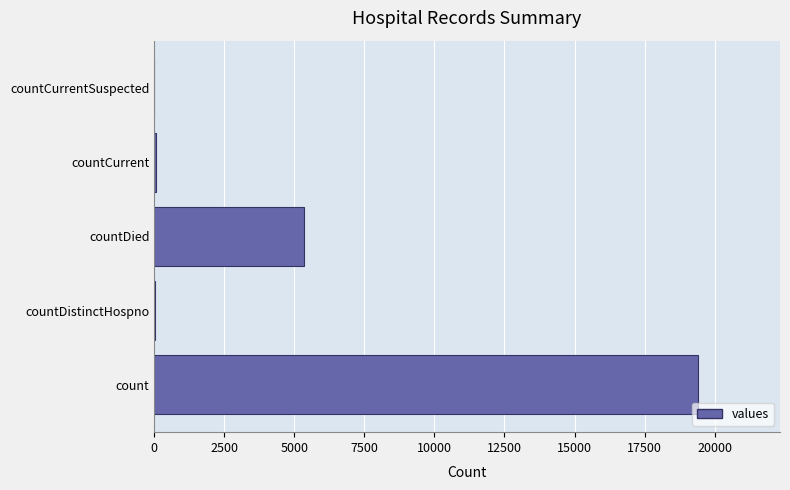

Which label corresponds to the largest value in the chart?

count